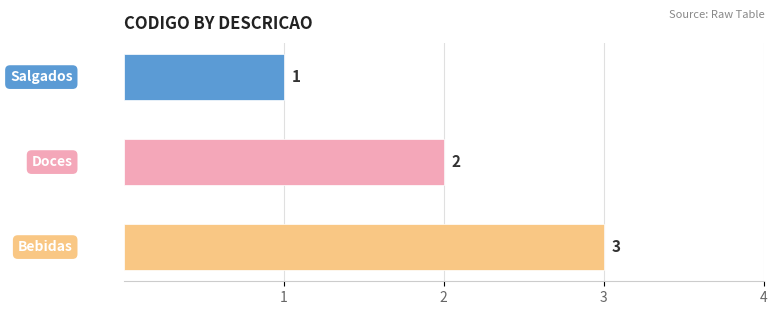

What is the maximum value shown in the chart?

3